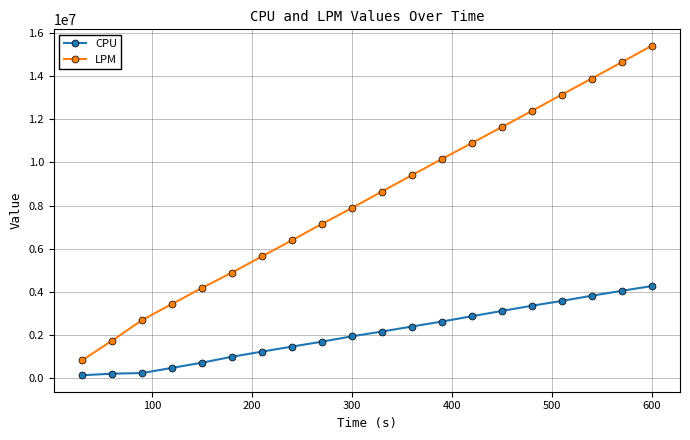

What are all the series names shown in the legend?

CPU, LPM